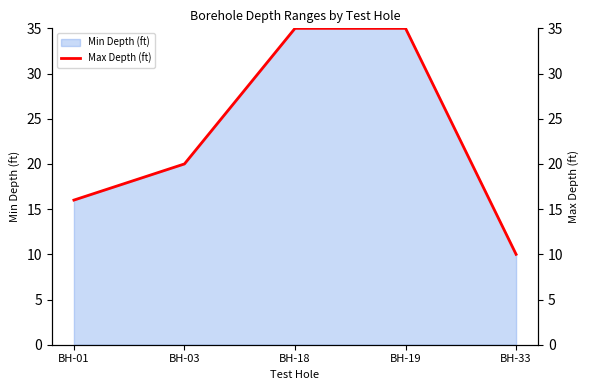

At which label does the data first exceed 20?

BH-18